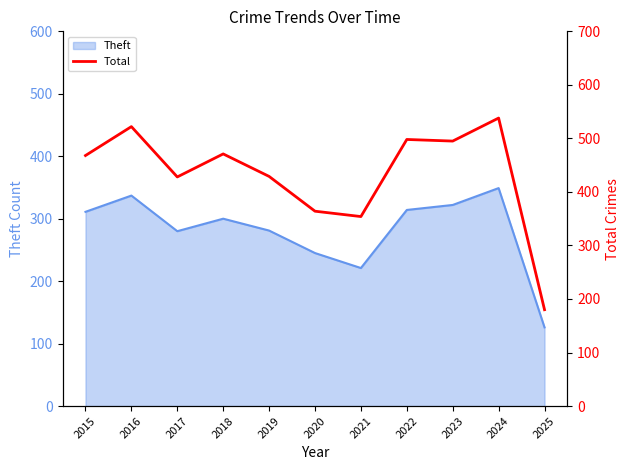

Reading left to right, extract all data points from this chart.

2015=468	2016=522	2017=428	2018=471	2019=429	2020=364	2021=354	2022=498	2023=495	2024=538	2025=180